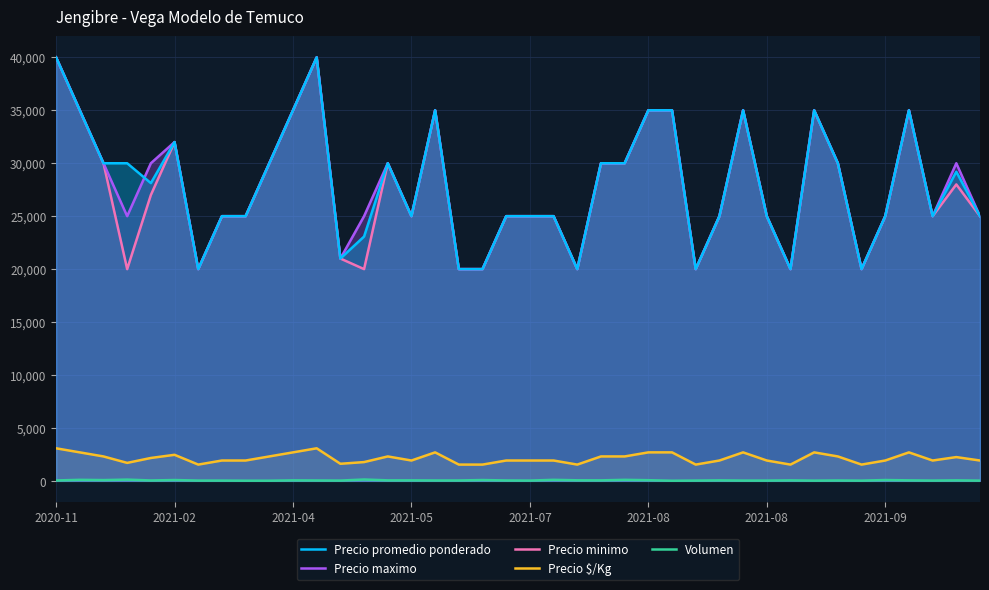

True or false: Precio maximo and Volumen intersect in this chart.

False